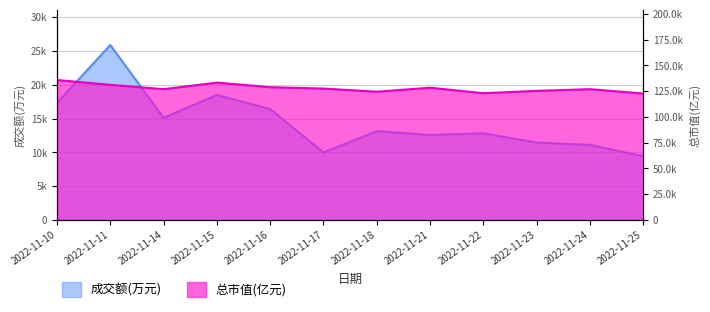

The 成交额(万元) series shows 20143.4 at 2022-11-18. True or false?

False